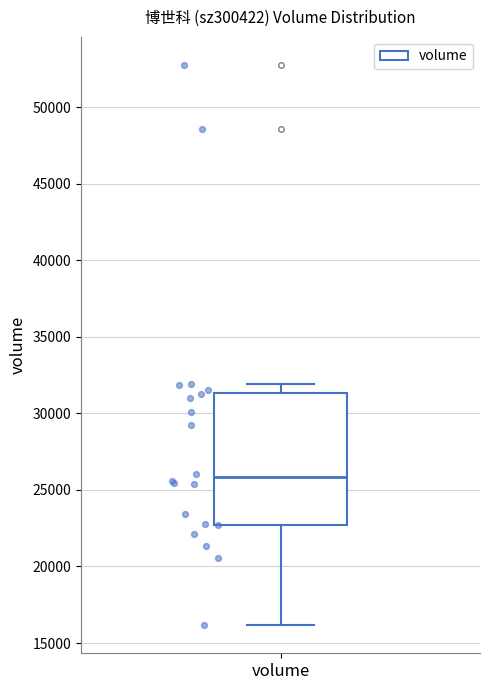

Where does the upper whisker of the box for volume end on the y-axis? The values are not printed on the chart, so give them approximately, as read against the axis.

32000